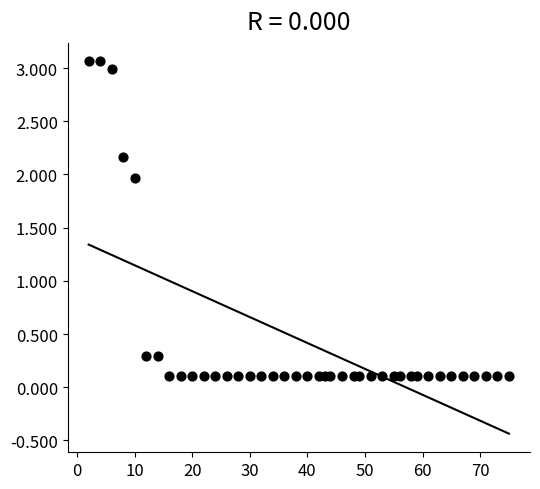

What is the range of Y values (max minus min)?

3.0